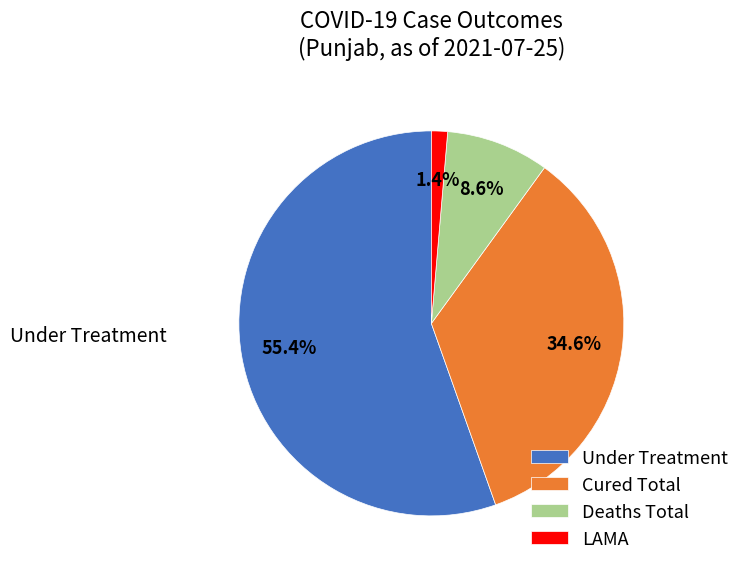

To the nearest percent, what portion does Cured Total represent?

35%